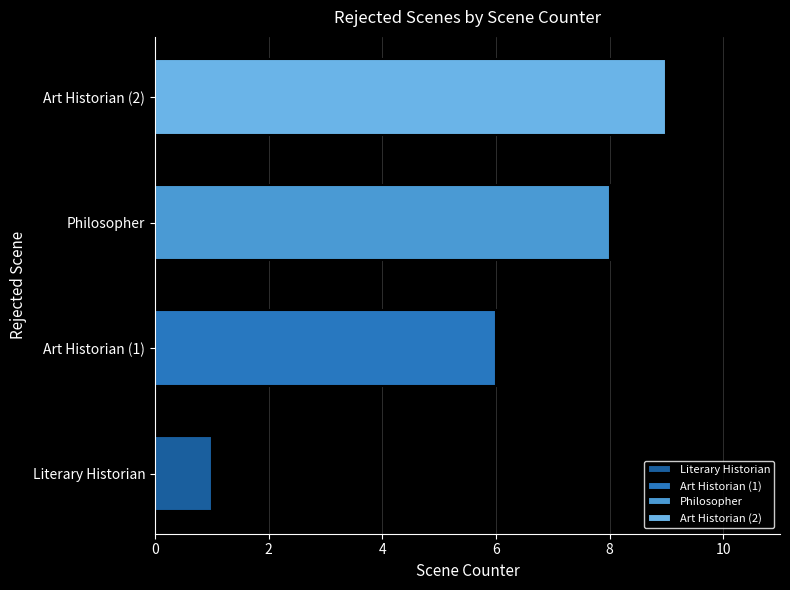

What is the change in value from Literary Historian to Art Historian (2)?

+8